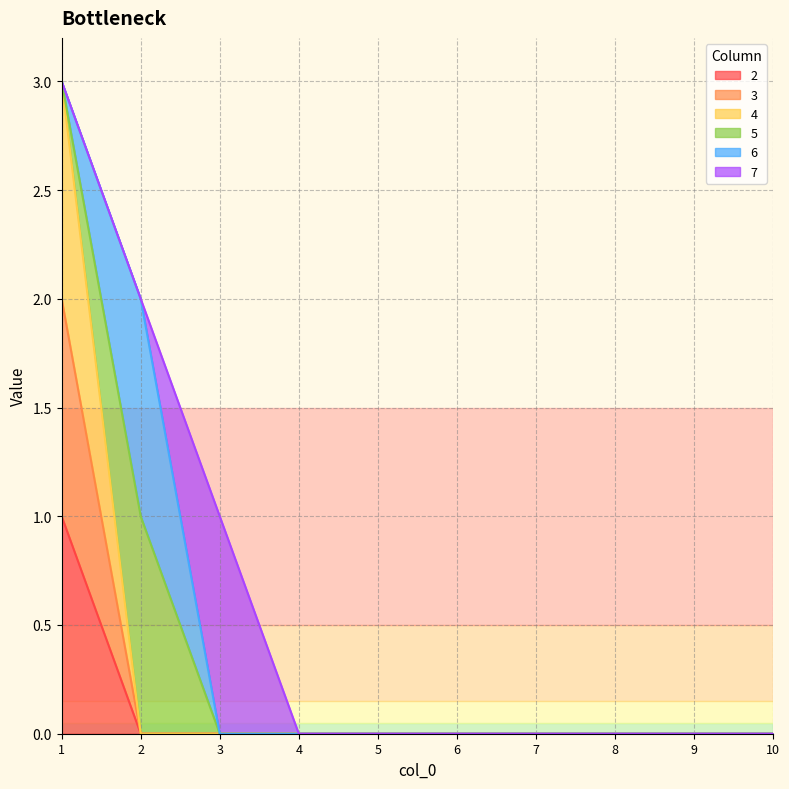

How many lines are shown in the chart?

6